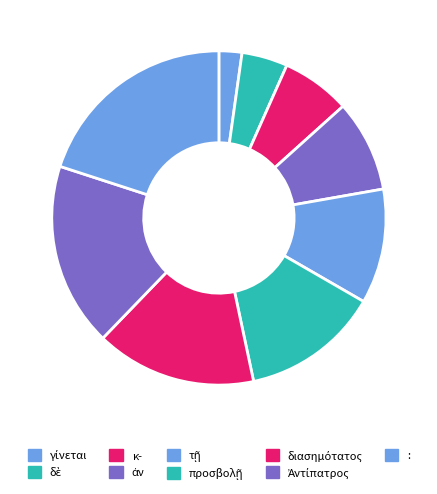

Is Ἀντίπατρος the majority of the pie?

No